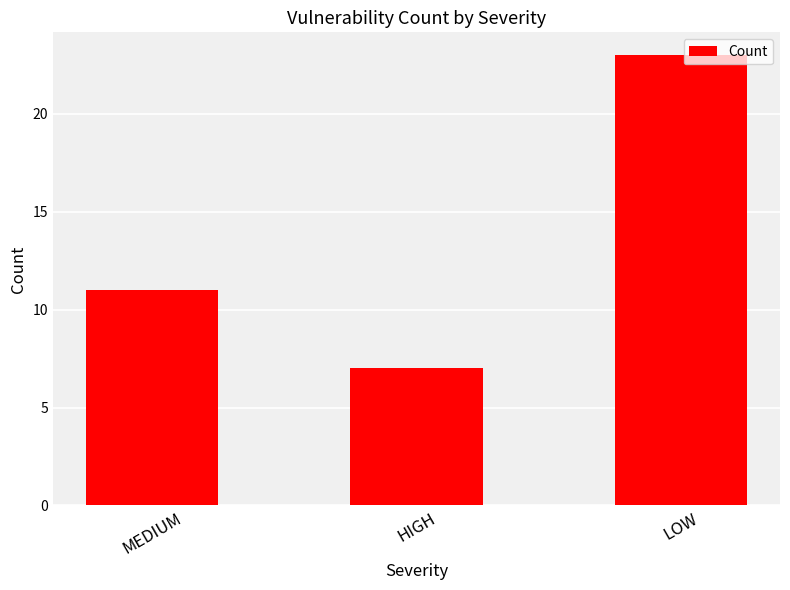

Reading left to right, extract all data points from this chart.

MEDIUM=11	HIGH=7	LOW=23